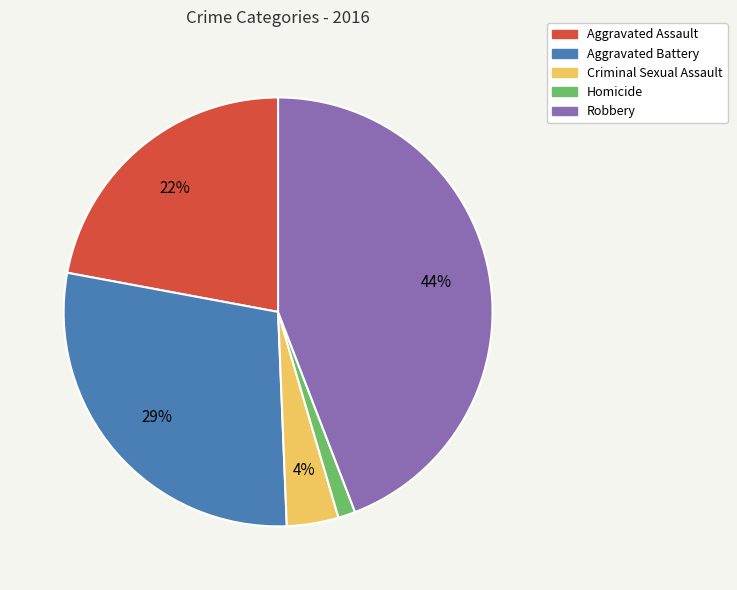

Rank the categories by value from lowest to highest.

Homicide, Criminal Sexual Assault, Aggravated Assault, Aggravated Battery, Robbery